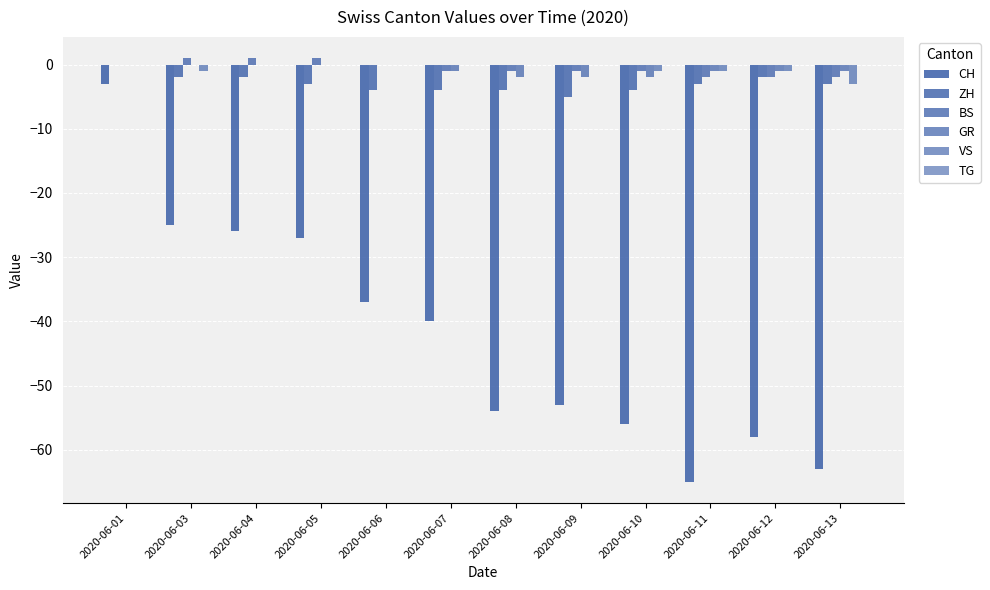

How many values in the GR series exceed -1?

5